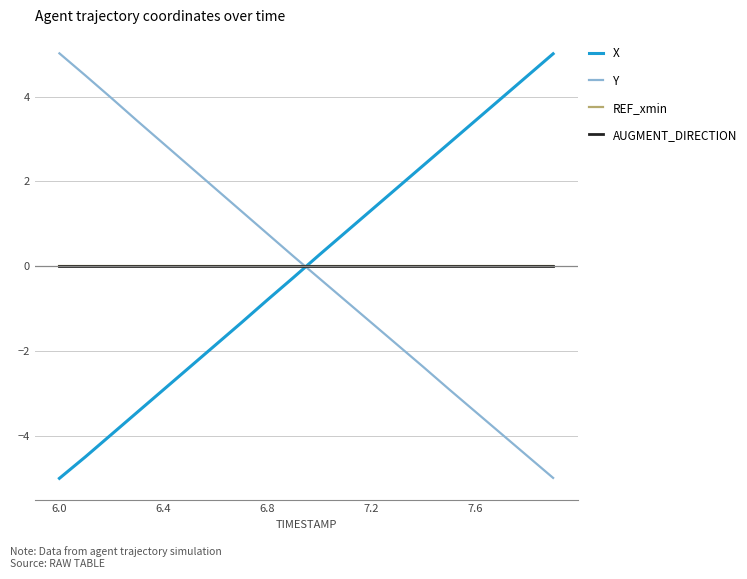

Does the chart have visible grid lines?

Yes